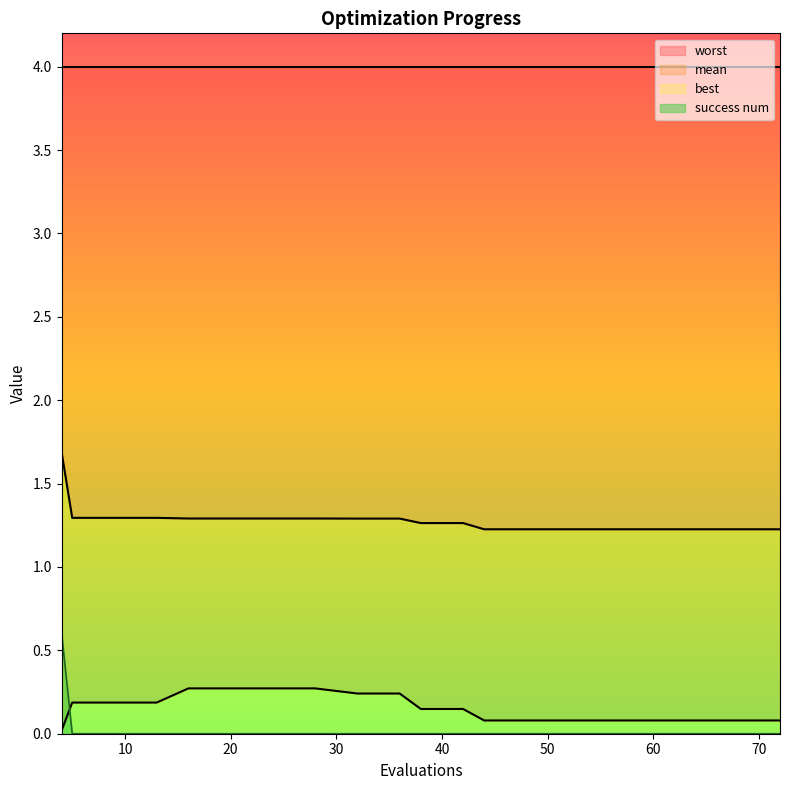

What is the approximate value of best at 68?

0.1